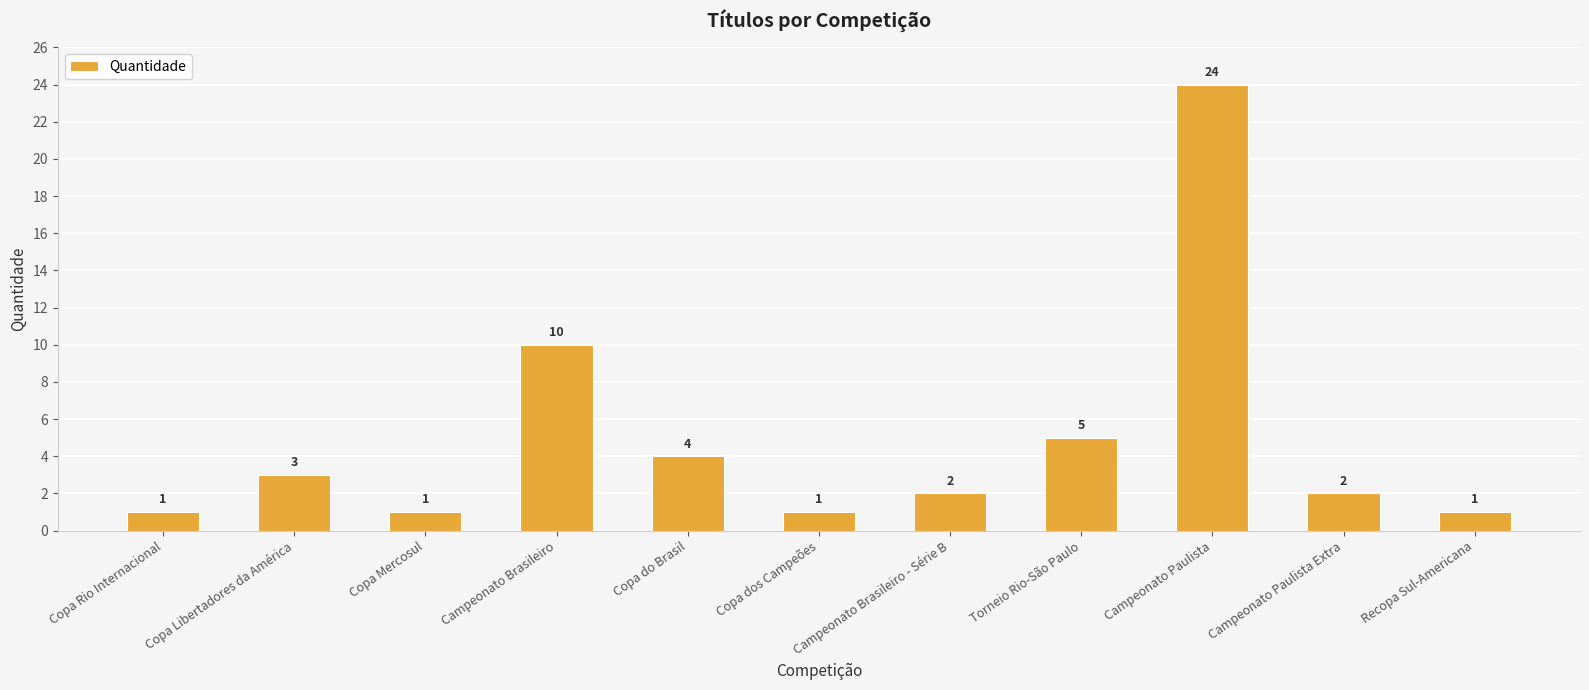

Reading left to right, what are all the values shown in this chart?

Copa Rio Internacional=1	Copa Libertadores da América=3	Copa Mercosul=1	Campeonato Brasileiro=10	Copa do Brasil=4	Copa dos Campeões=1	Campeonato Brasileiro - Série B=2	Torneio Rio-São Paulo=5	Campeonato Paulista=24	Campeonato Paulista Extra=2	Recopa Sul-Americana=1